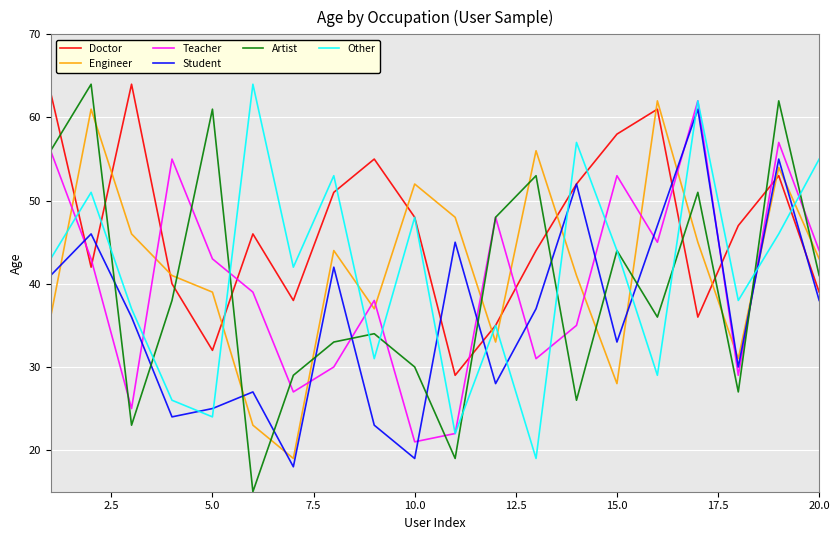

Which series has the largest total across all categories?

Doctor